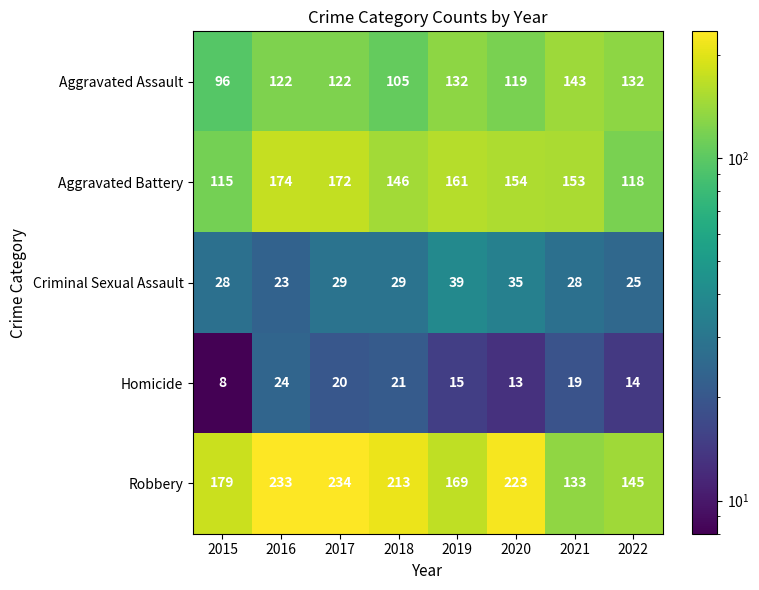

Which category has the lowest value in the Homicide series?

2015